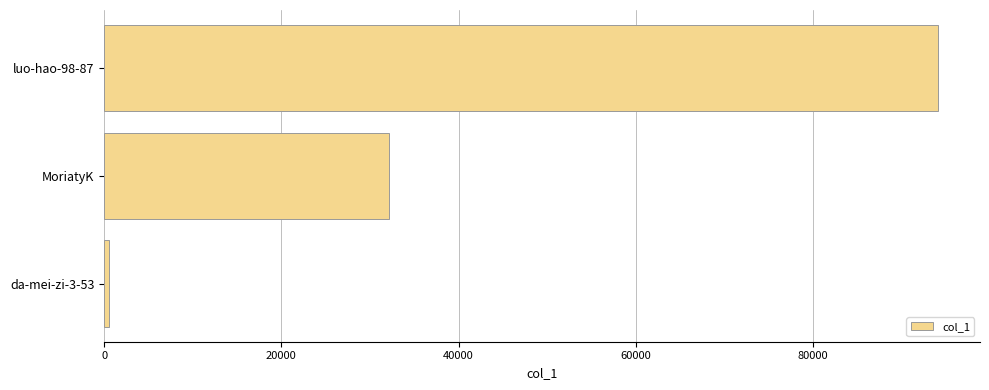

What is the change in value from MoriatyK to luo-hao-98-87?

+61979